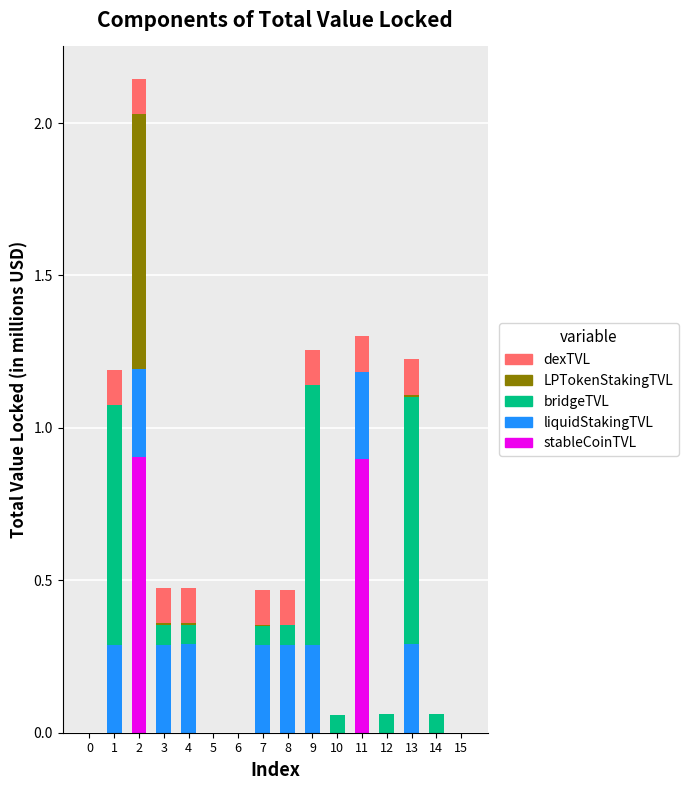

True or false: stableCoinTVL has a value of 0.0 at 6.

True